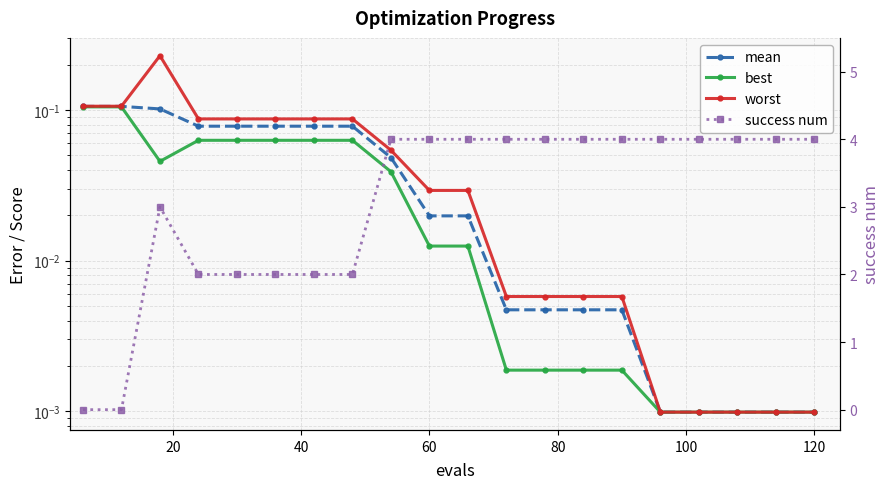

True or false: success num has more than 1 points higher than both neighbors.

False